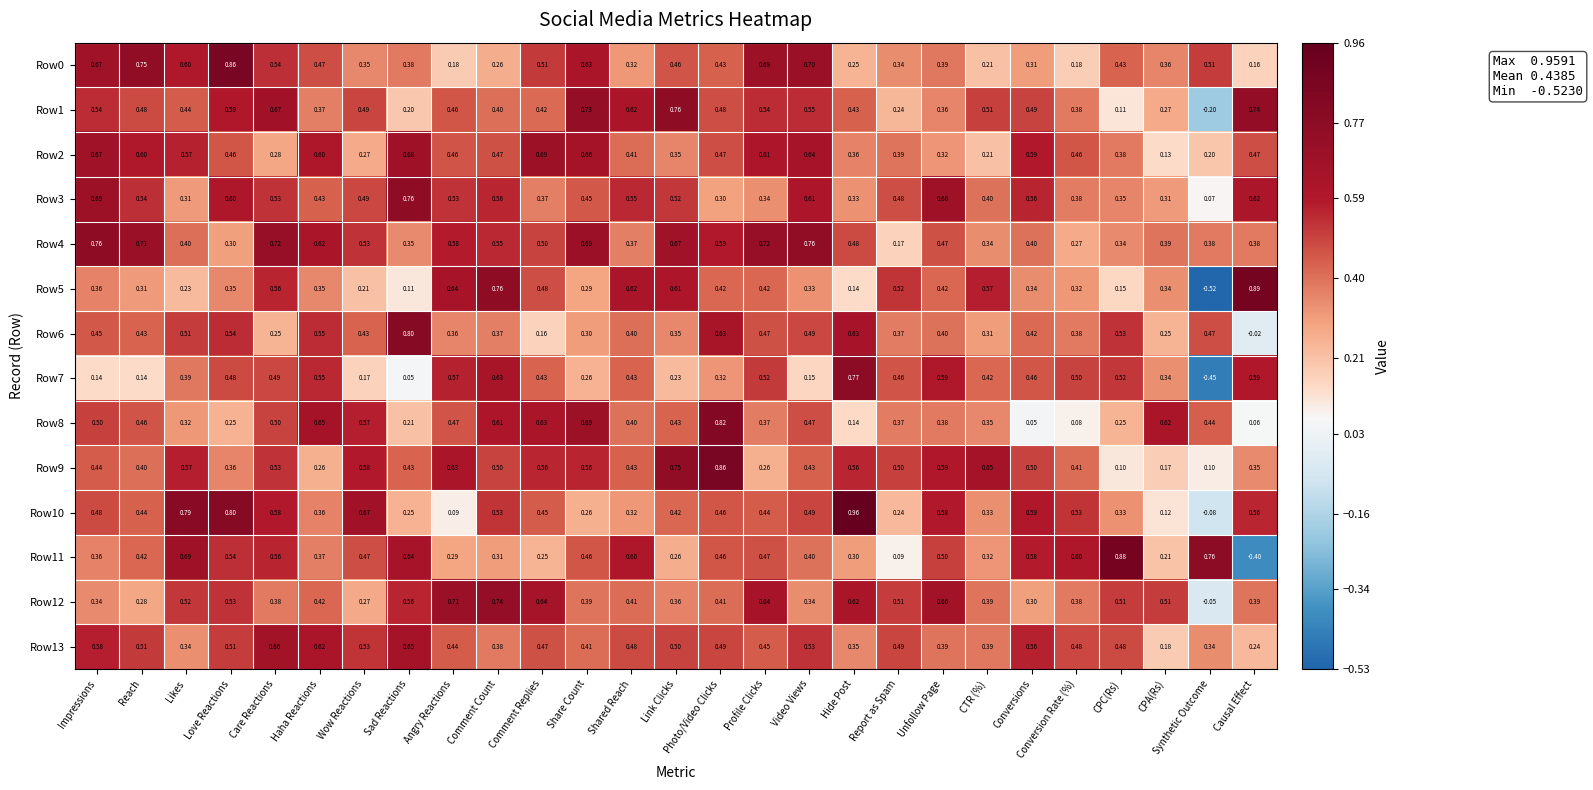

Where is Row5 nearest to the value 0?

Sad Reactions